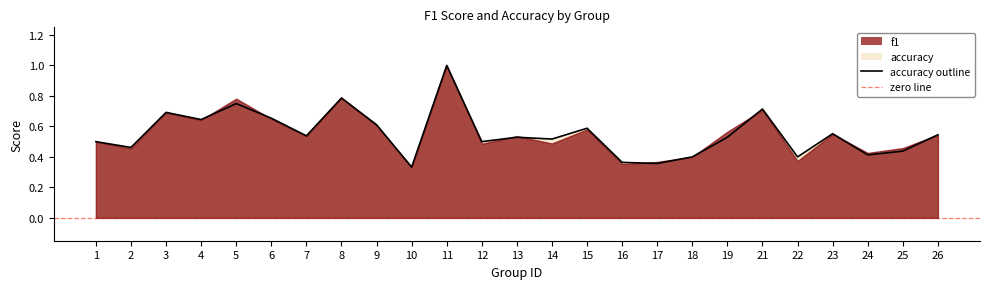

How many interior local peaks (higher than both neighbors) does the data have?

8